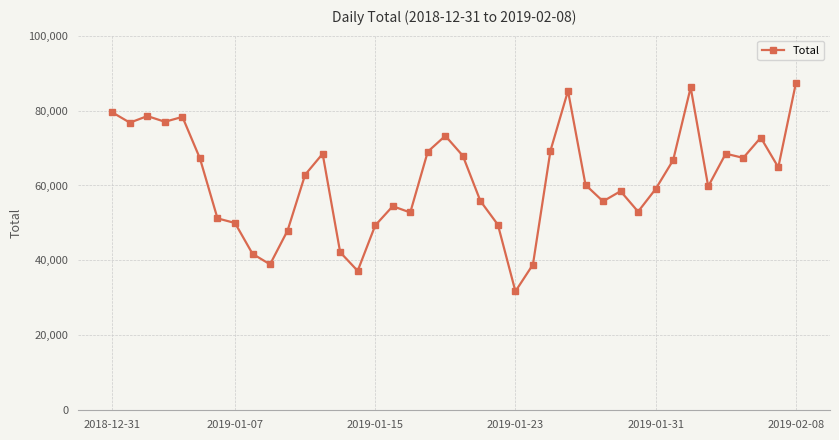

How many values are below 62863?

20